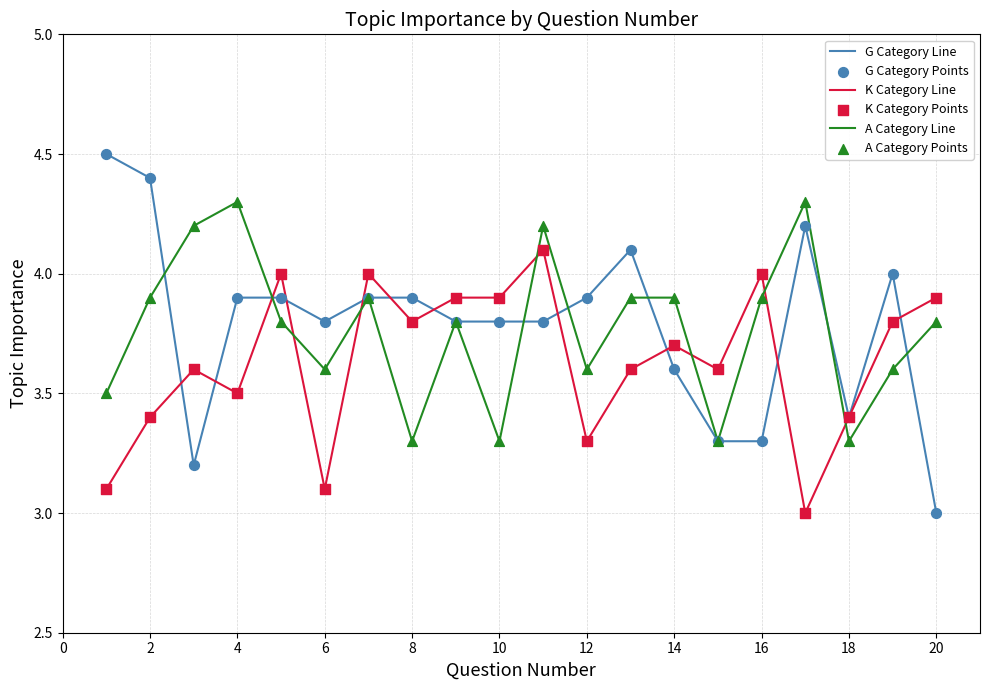

Which series has the widest spread of values?

G Category Line